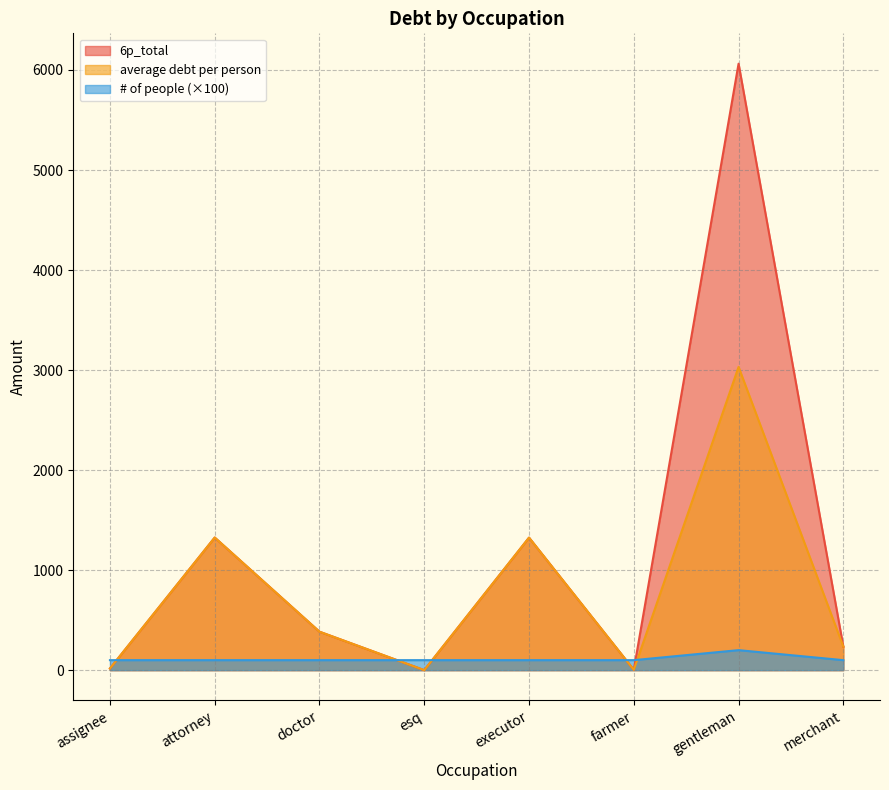

Reading left to right, transcribe all the data shown in this chart.

6p_total: 16.7	1325.7	384.3	0.0	1324.8	3.3	6063.1	235.0
average debt per person: 16.7	1325.7	384.3	0.0	1324.8	3.3	3031.6	235.0
# of people: 100.0	100.0	100.0	100.0	100.0	100.0	200.0	100.0